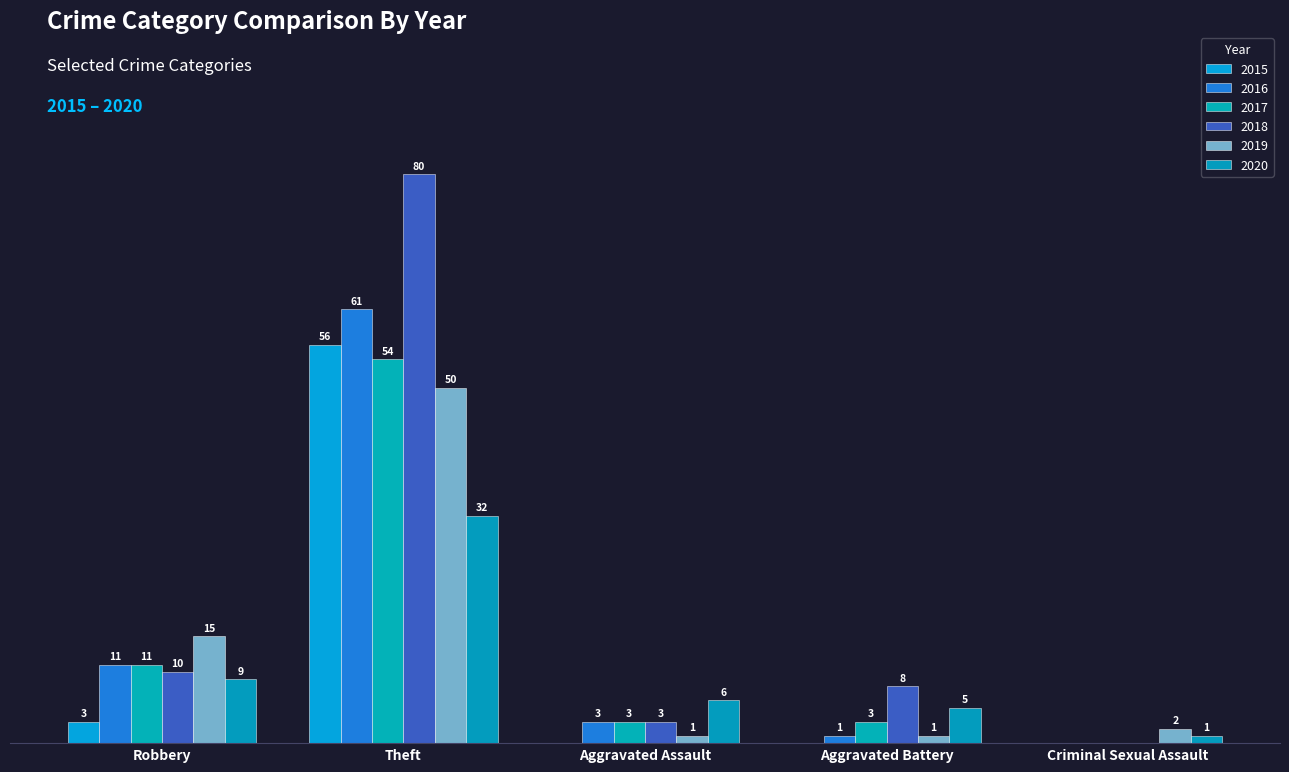

True or false: 2020 has a value of 2 at Aggravated Assault.

False